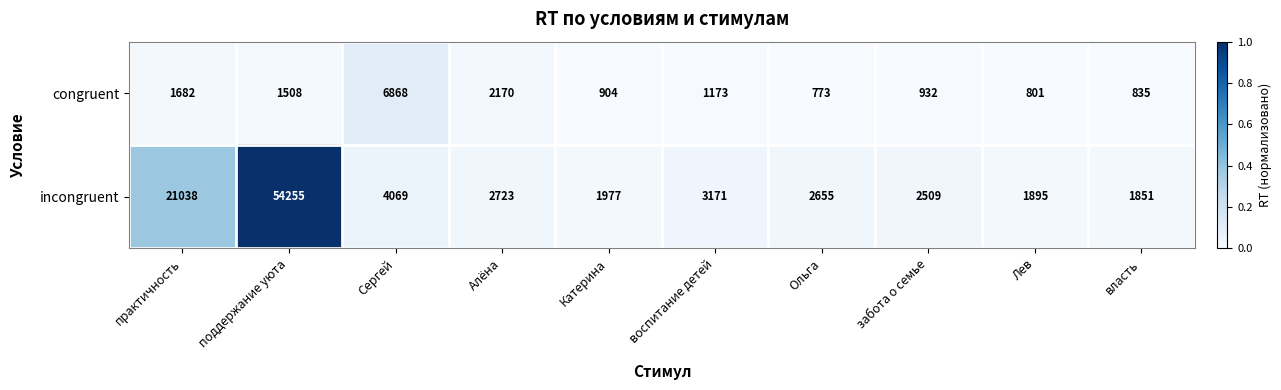

List the series in order of their overall mean, lowest first.

congruent, incongruent